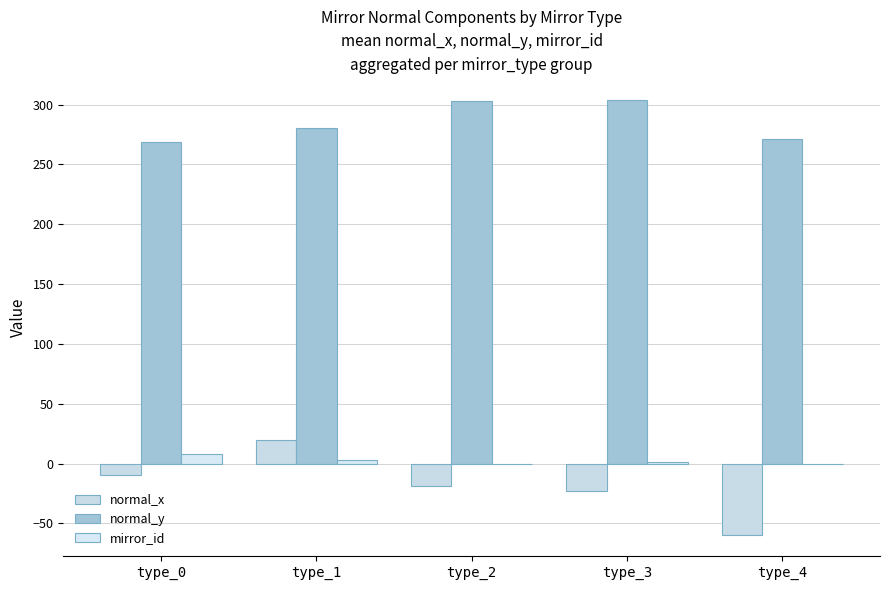

Which category has the highest value in the normal_x series?

type_1